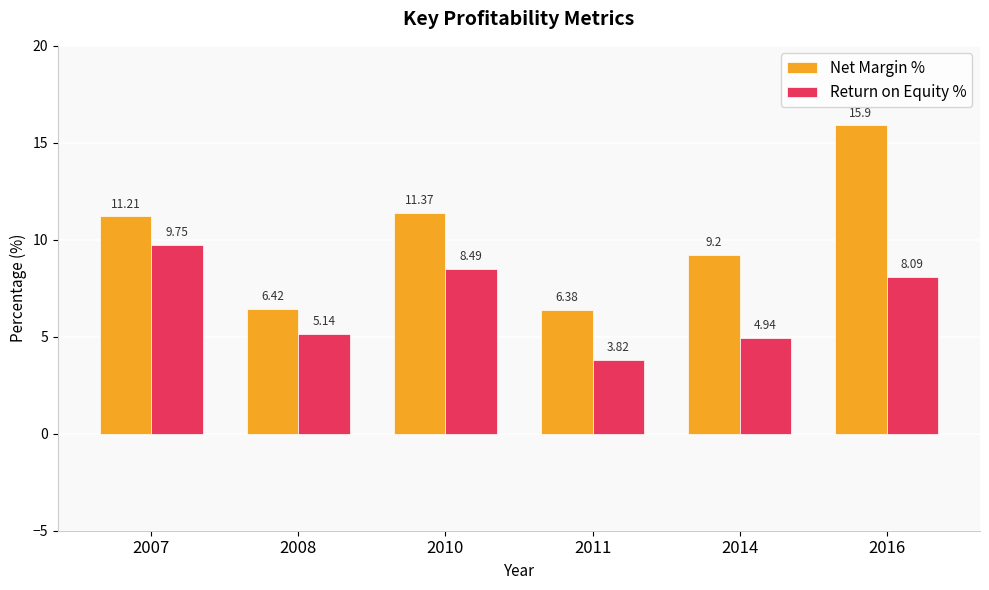

The Net Margin % series shows 11.2 at 2007. True or false?

True